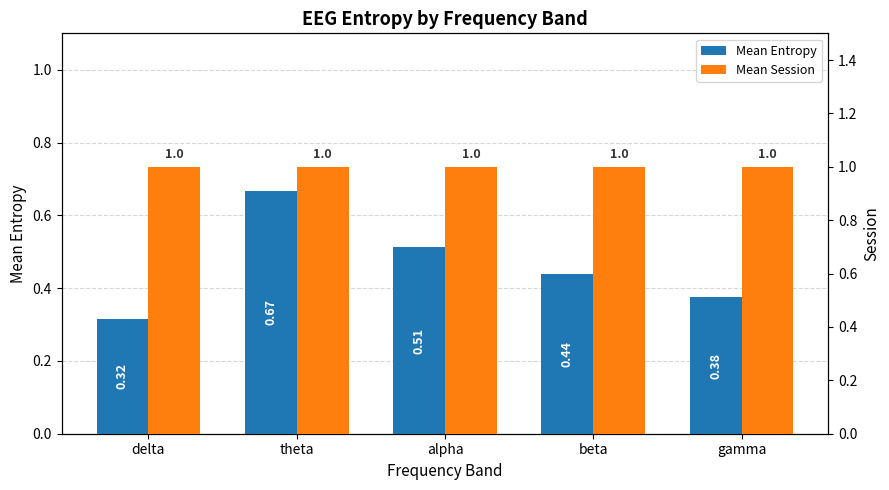

What is the sum of the Mean Session values at theta and beta?

2.0